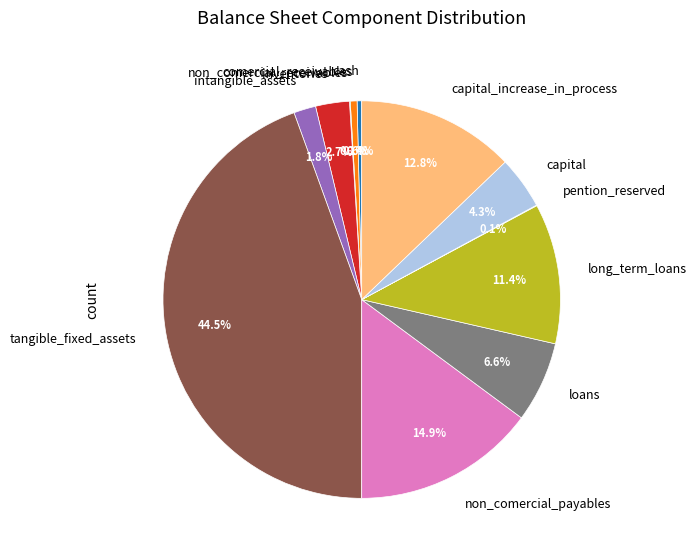

To the nearest percent, what is the average slice percentage?

8%